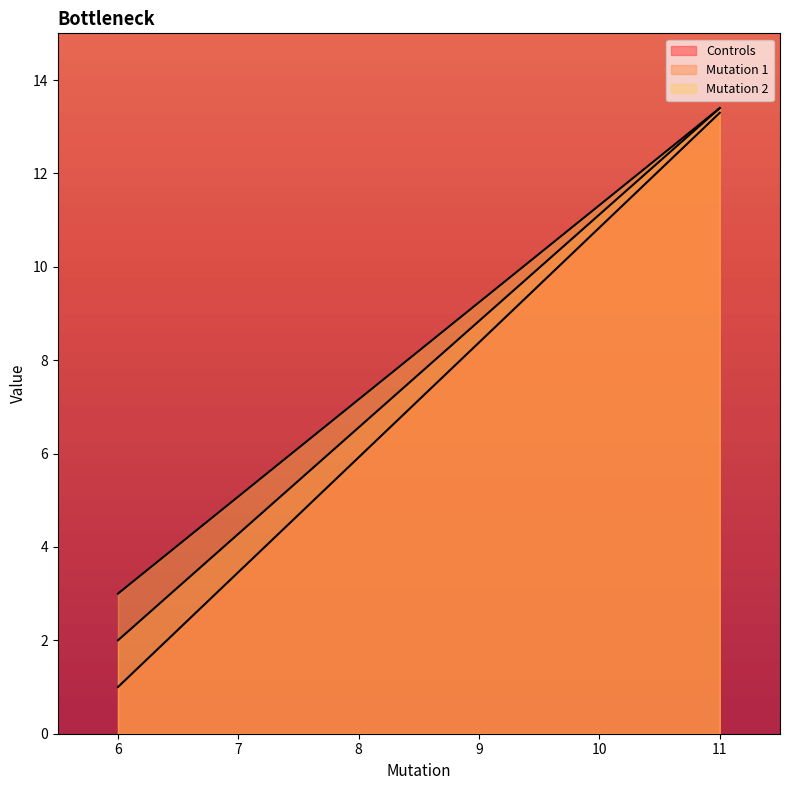

Which series has the largest total across all categories?

Mutation 2